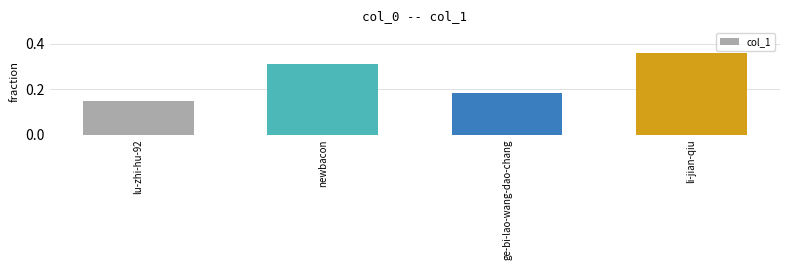

Is it true that the value at lu-zhi-hu-92 is 0.2?

False